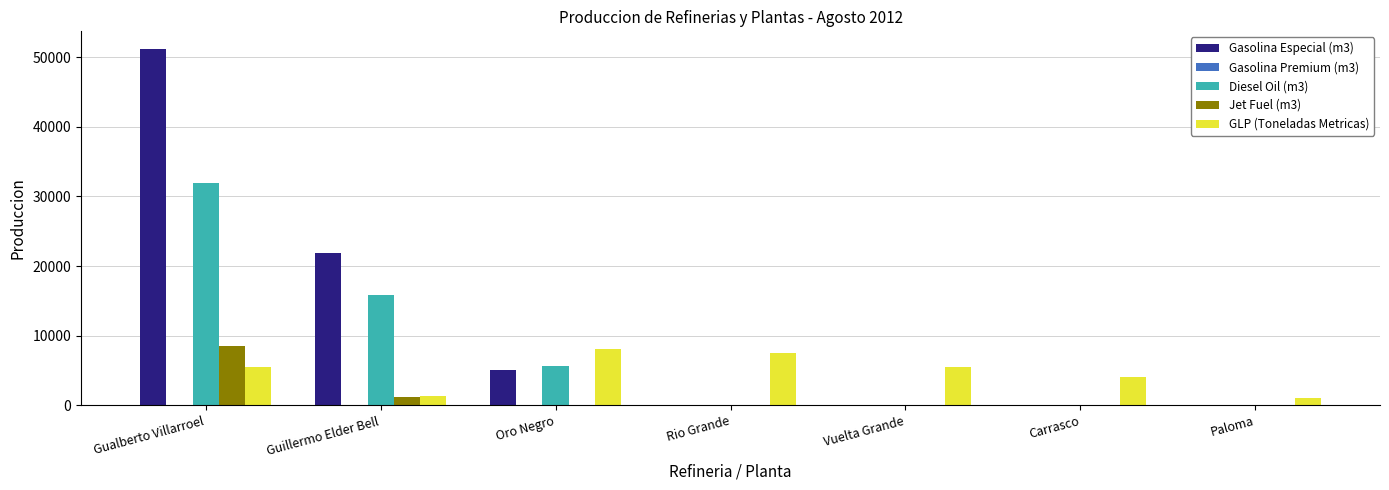

What is the average value of the GLP (Toneladas Metricas) series?

4727.2